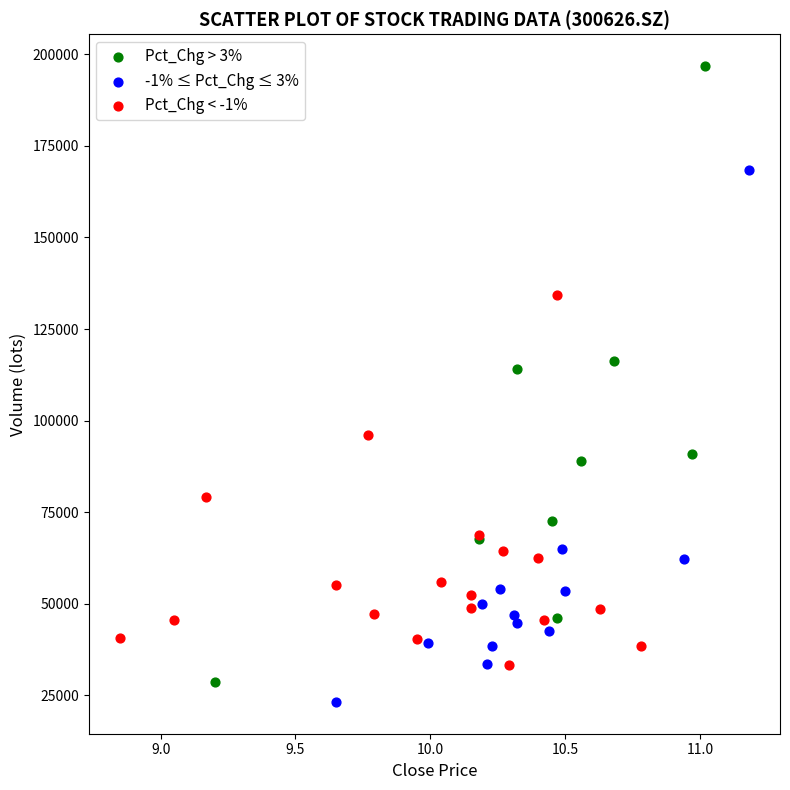

Which series has the widest spread of Y values?

Pct_Chg > 3%